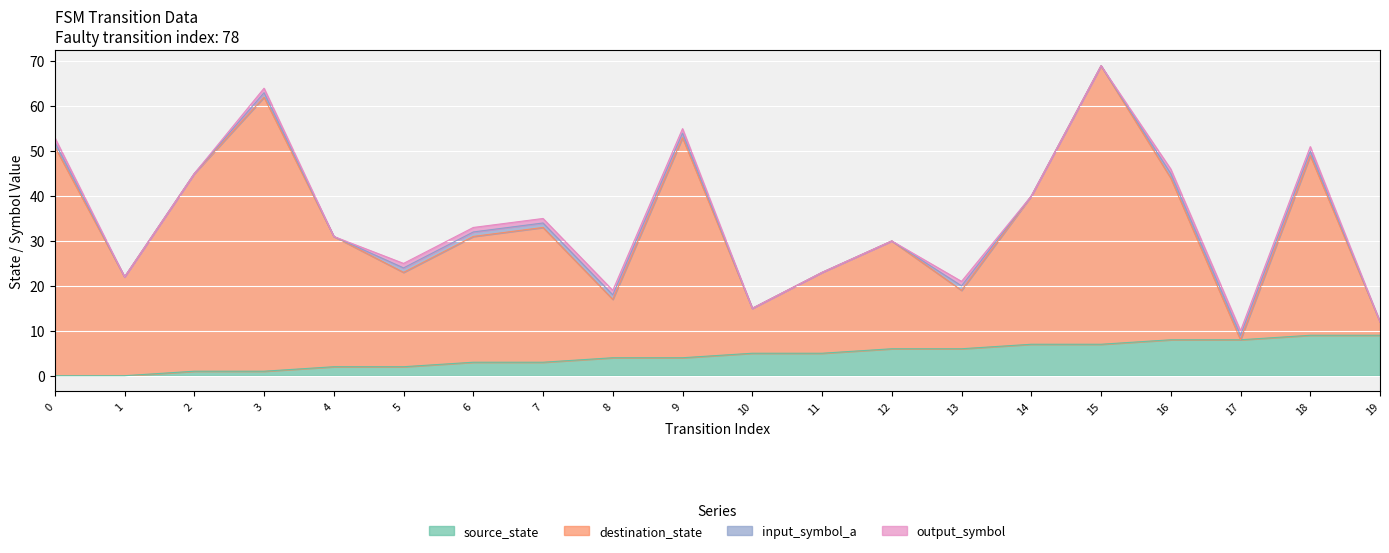

True or false: destination_state has more than 2 interior local peaks.

True